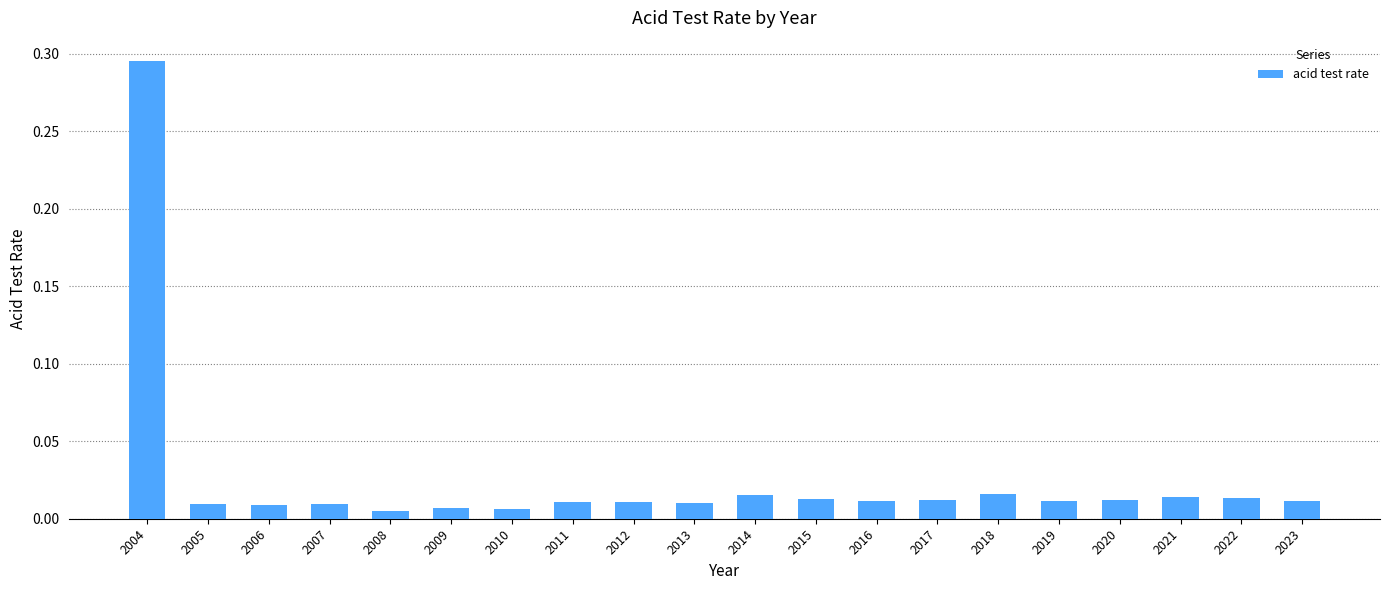

At which category does the chart reach its peak across all series?

2004